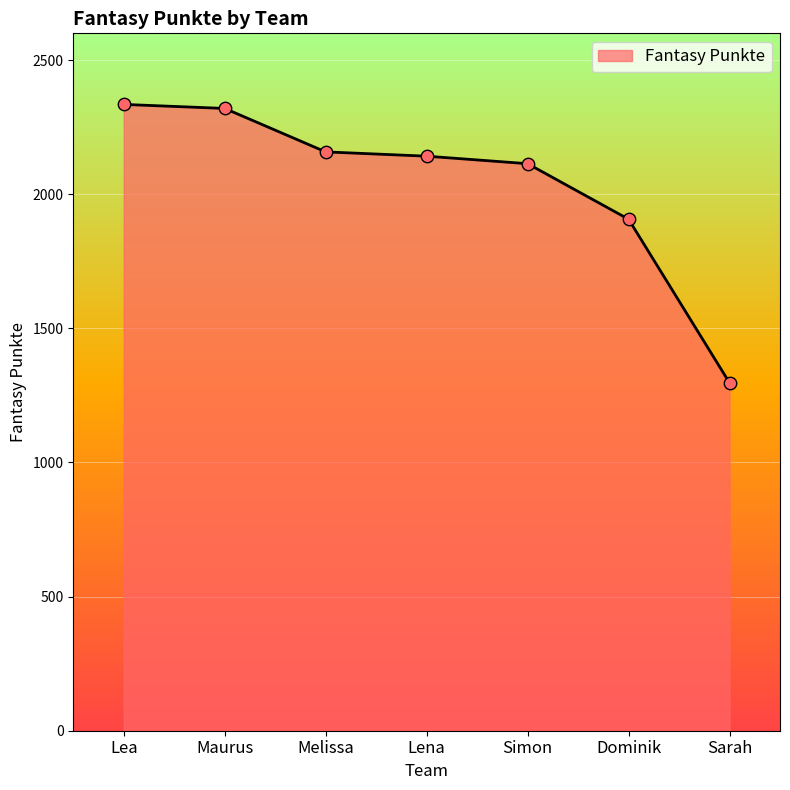

What is the change in value from Lea to Simon?

-221